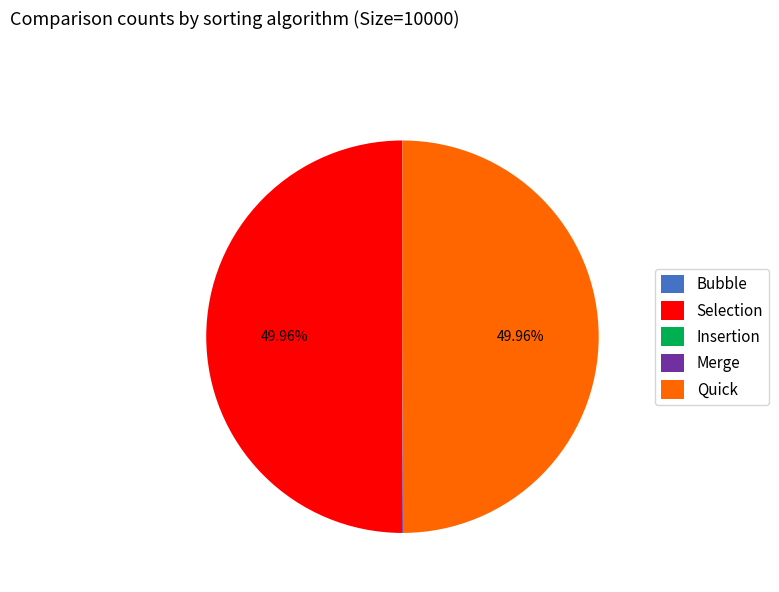

Is it true that Selection is 60% of the pie?

False